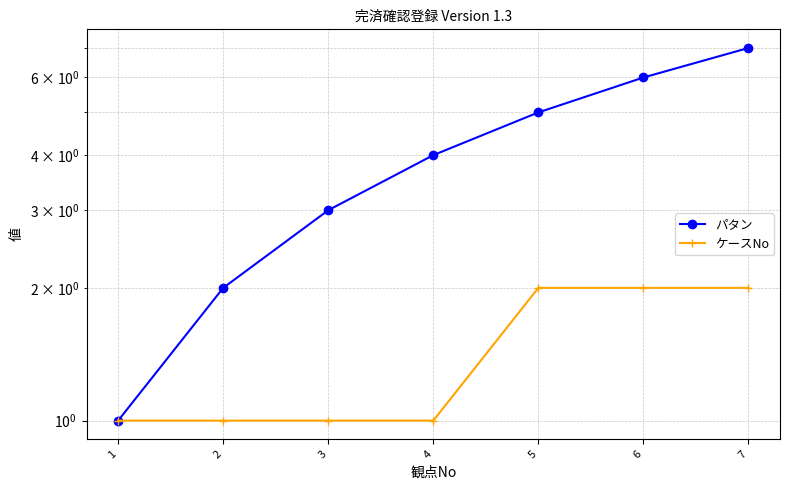

Rank the categories by パタン value from lowest to highest.

1, 2, 3, 4, 5, 6, 7